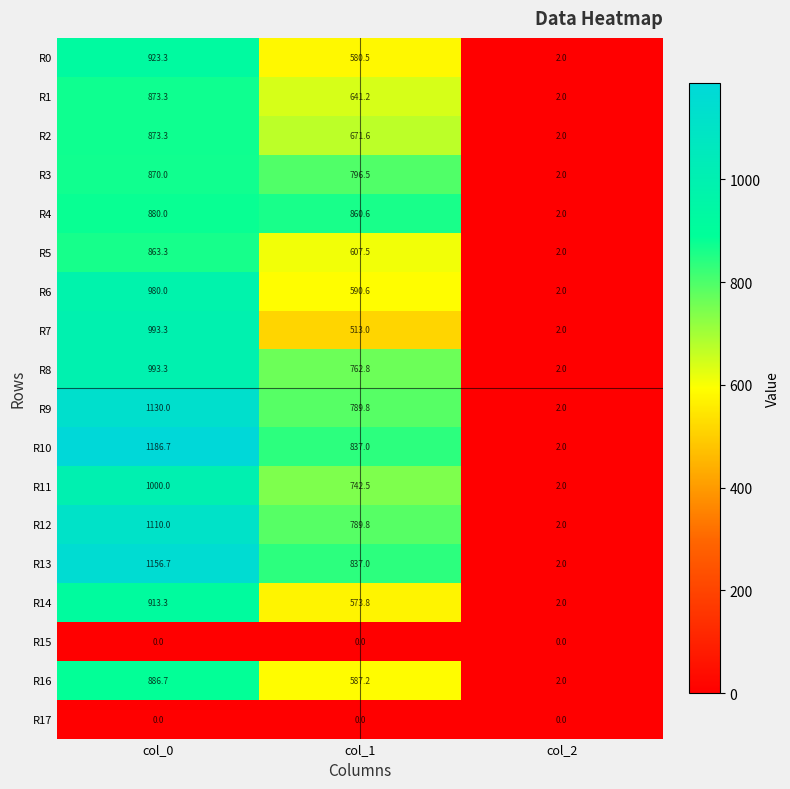

Which category has the highest value across all series?

col_0